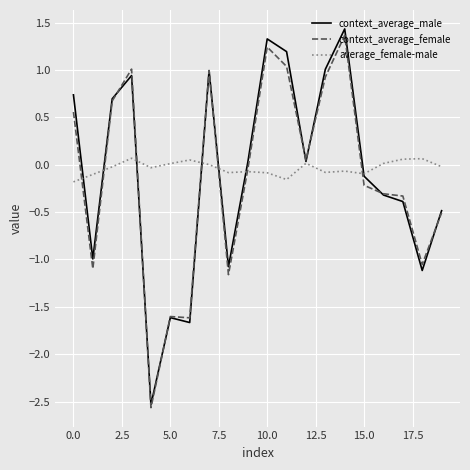

Which series has the largest range (max minus min)?

context_average_male